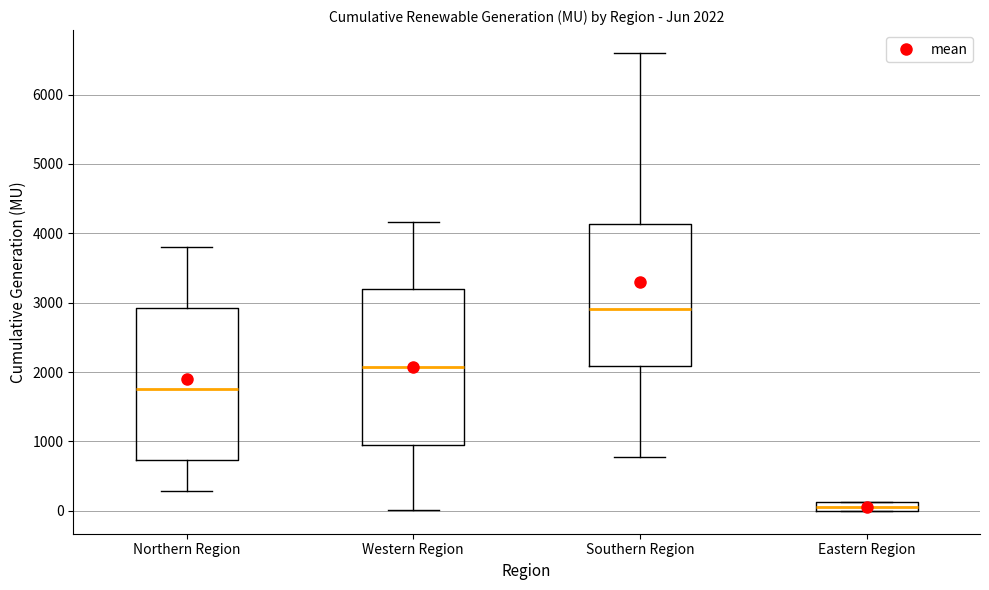

Which box has the highest median line?

Southern Region